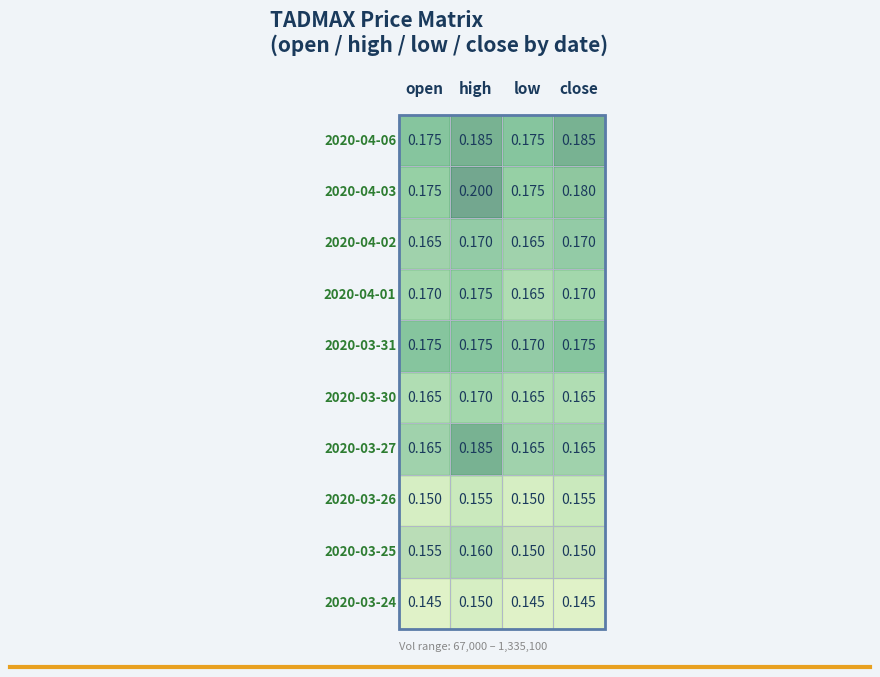

At high, list the series in order from smallest to largest.

2020-03-24, 2020-03-26, 2020-03-25, 2020-03-30, 2020-04-02, 2020-03-31, 2020-04-01, 2020-03-27, 2020-04-06, 2020-04-03